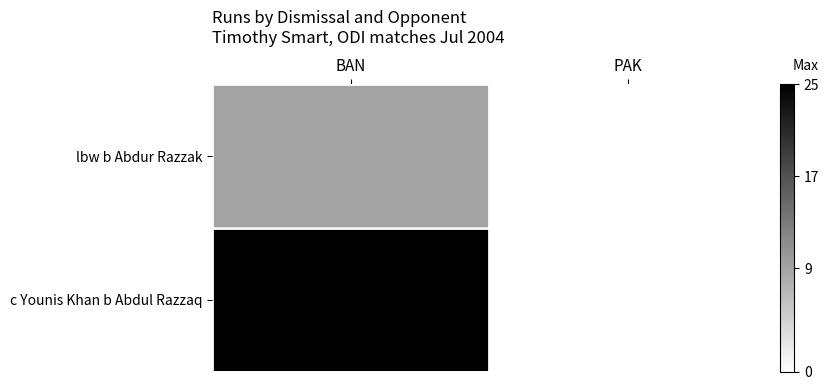

How many series are shown in this chart?

2